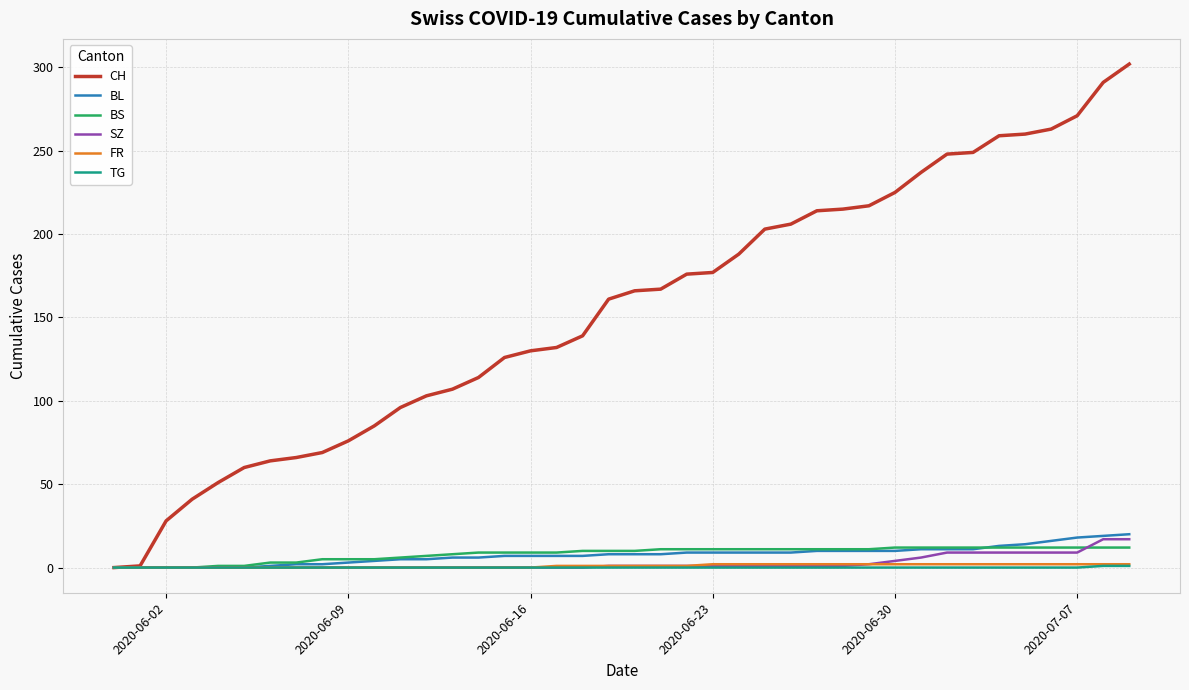

Which series has the largest range (max minus min)?

CH